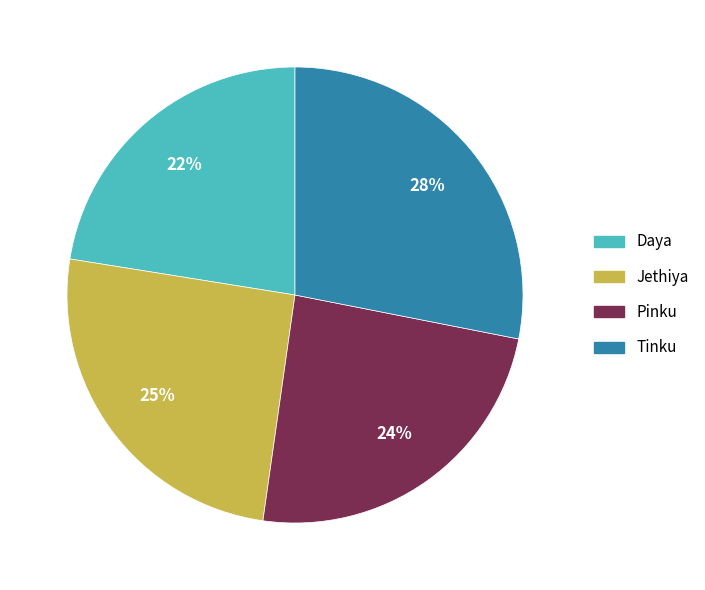

What is the ratio of the value at Pinku to the value at Daya?

1.1